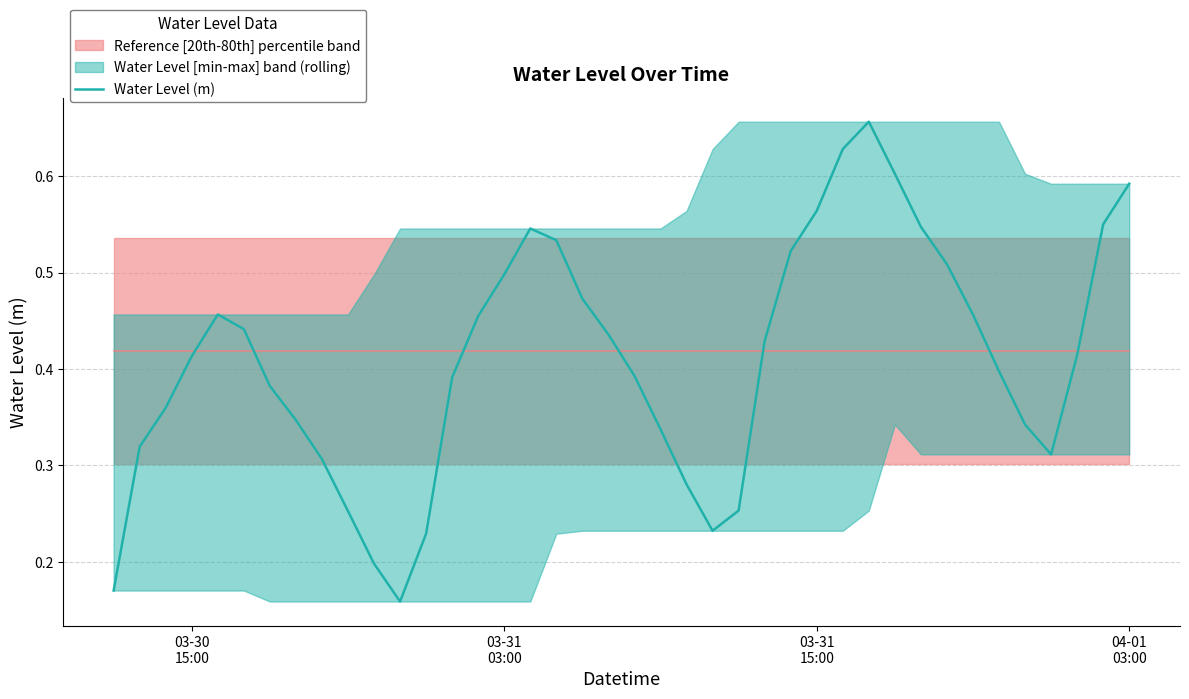

What is the difference between the maximum and minimum values?

0.5